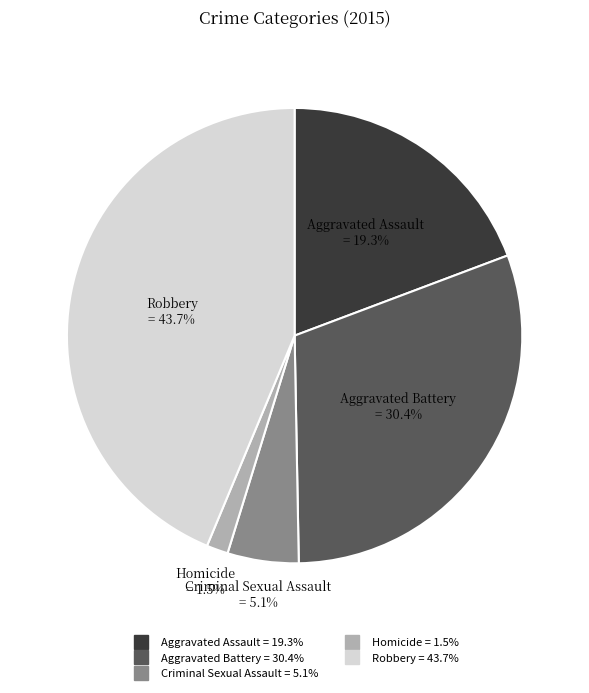

The Aggravated Battery slice represents 30% of the pie. True or false?

True